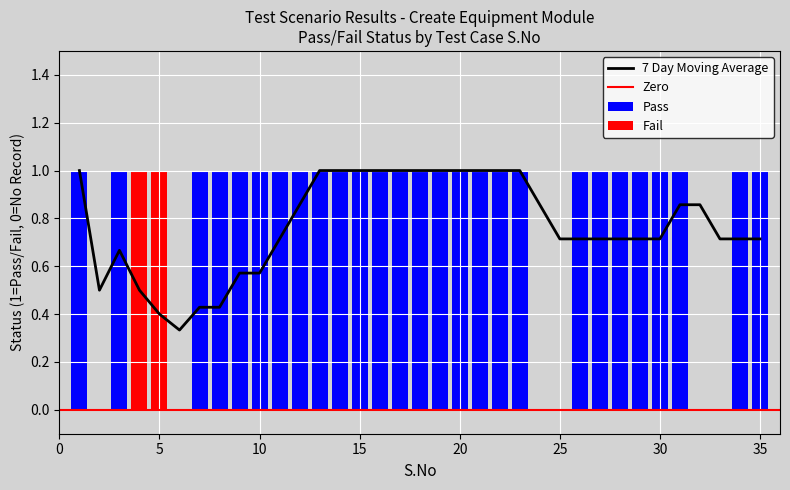

How many values in the Fail series exceed 0?

2